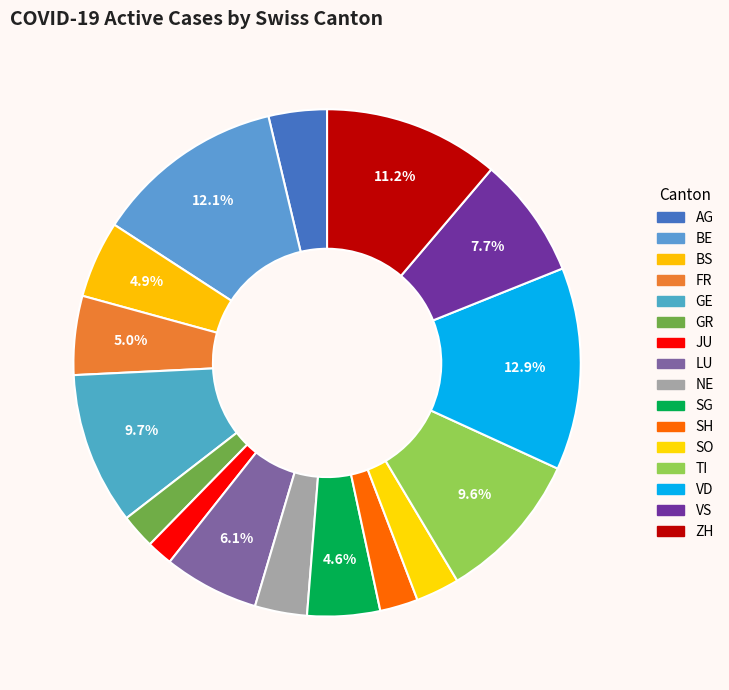

What is the smallest slice in the pie chart?

JU